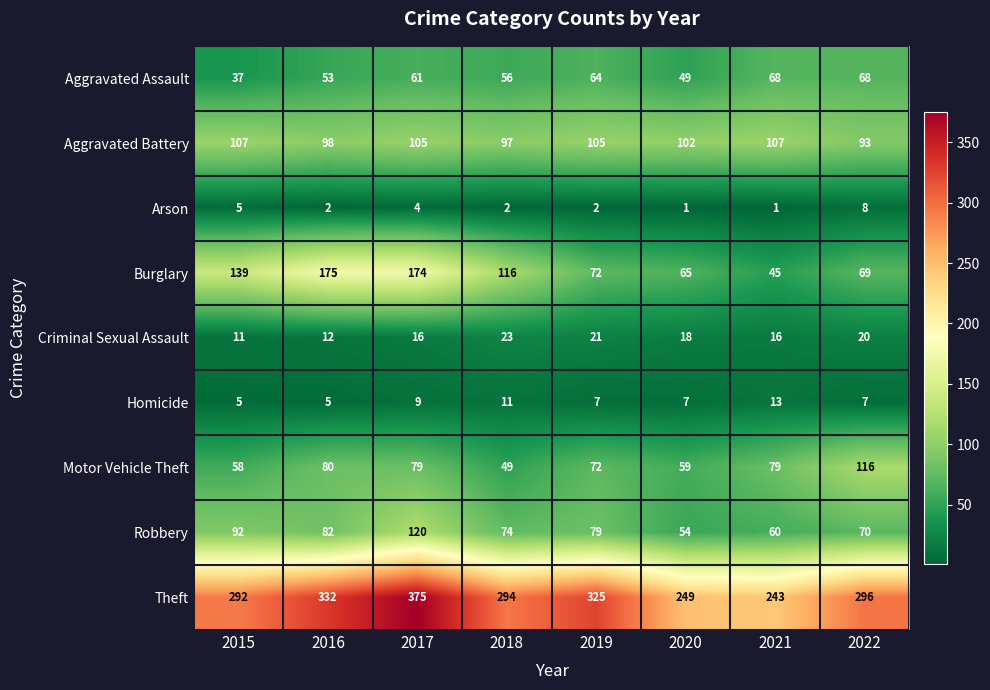

Is it true that Criminal Sexual Assault equals 16 at 2017?

True